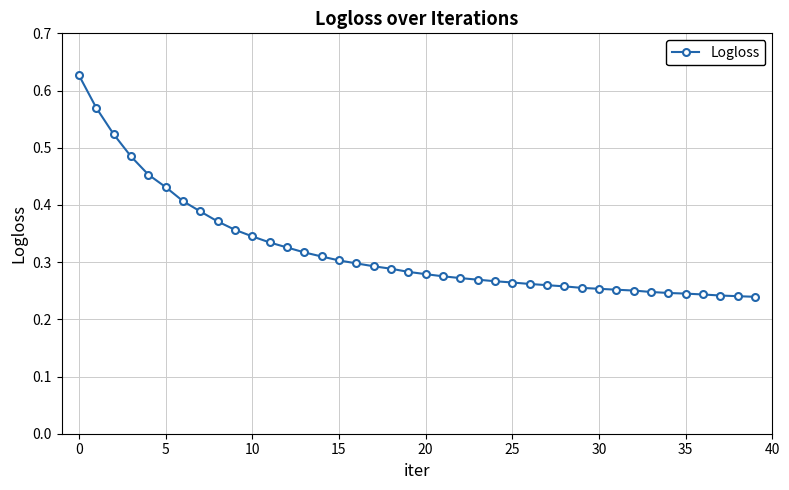

What is the sum of all values?

12.8